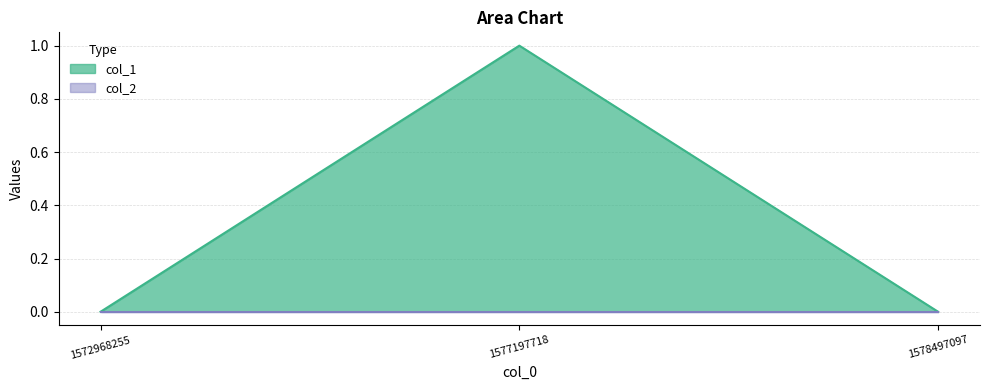

What is the approximate value at 1577197718?

1